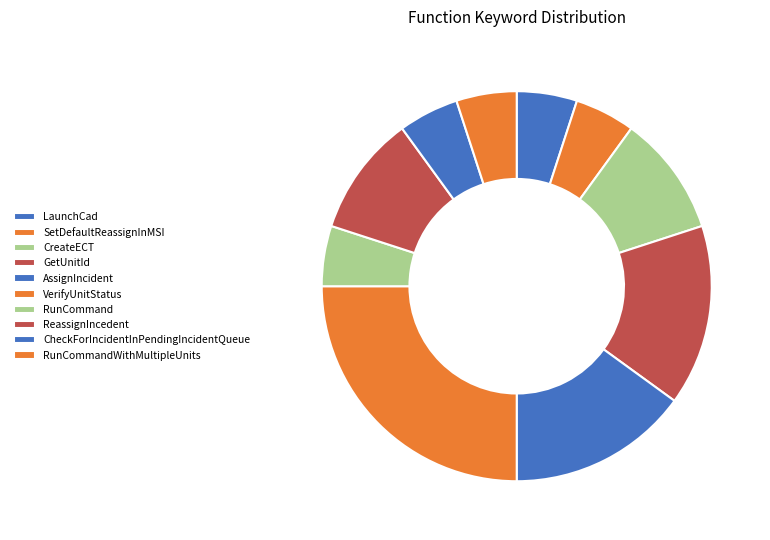

To the nearest percent, what is the difference between the largest and smallest slice percentages?

20%